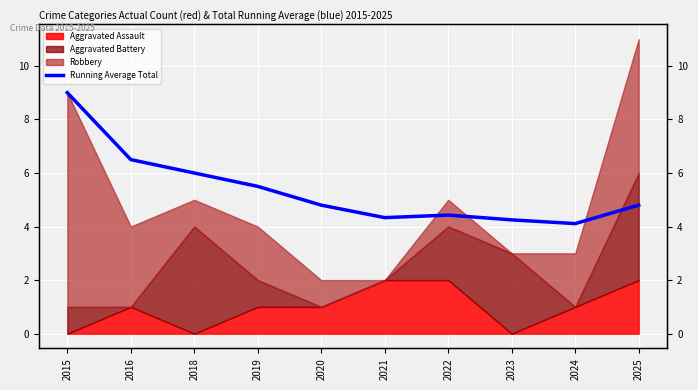

True or false: there are more than 2 points higher than both neighbors.

False